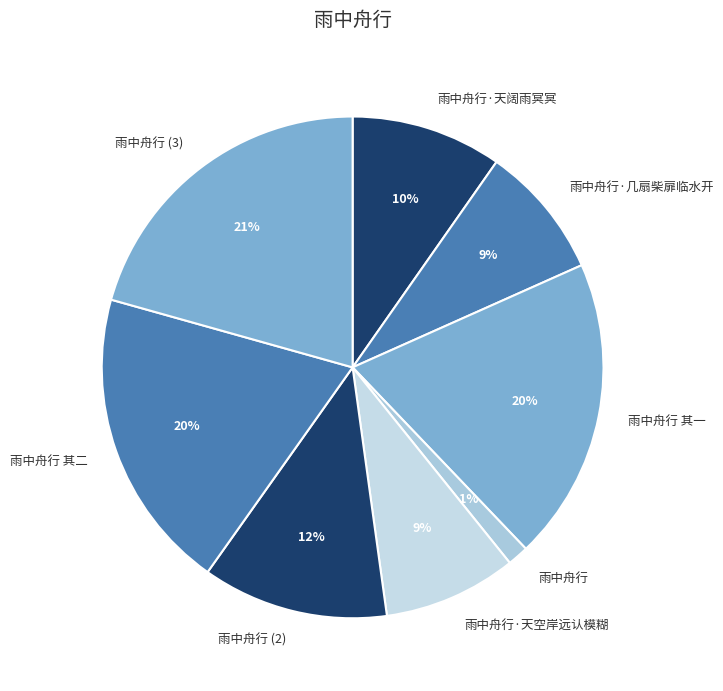

Which slice is the smallest?

雨中舟行